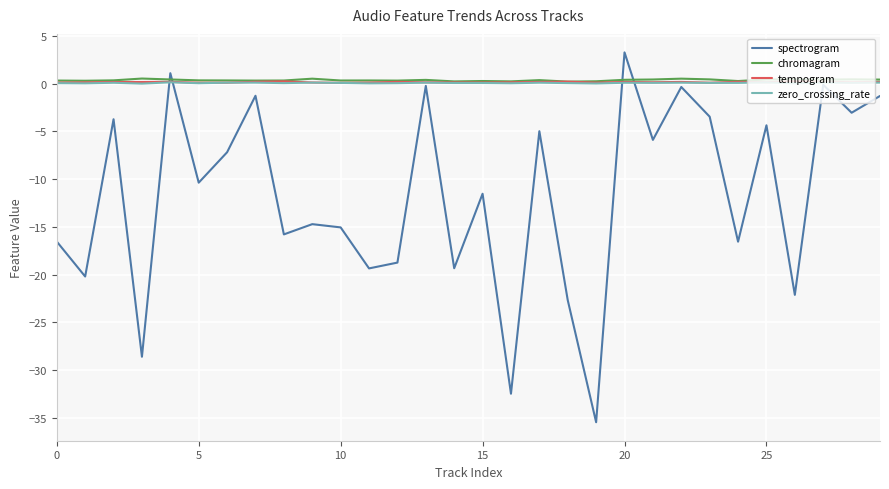

What are all the series names shown in the legend?

spectrogram, chromagram, tempogram, zero_crossing_rate